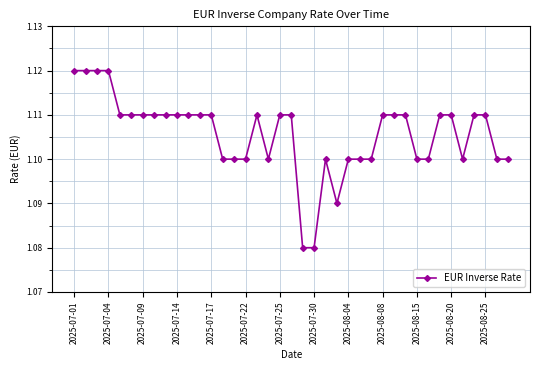

What is the sum of all values?

43.1